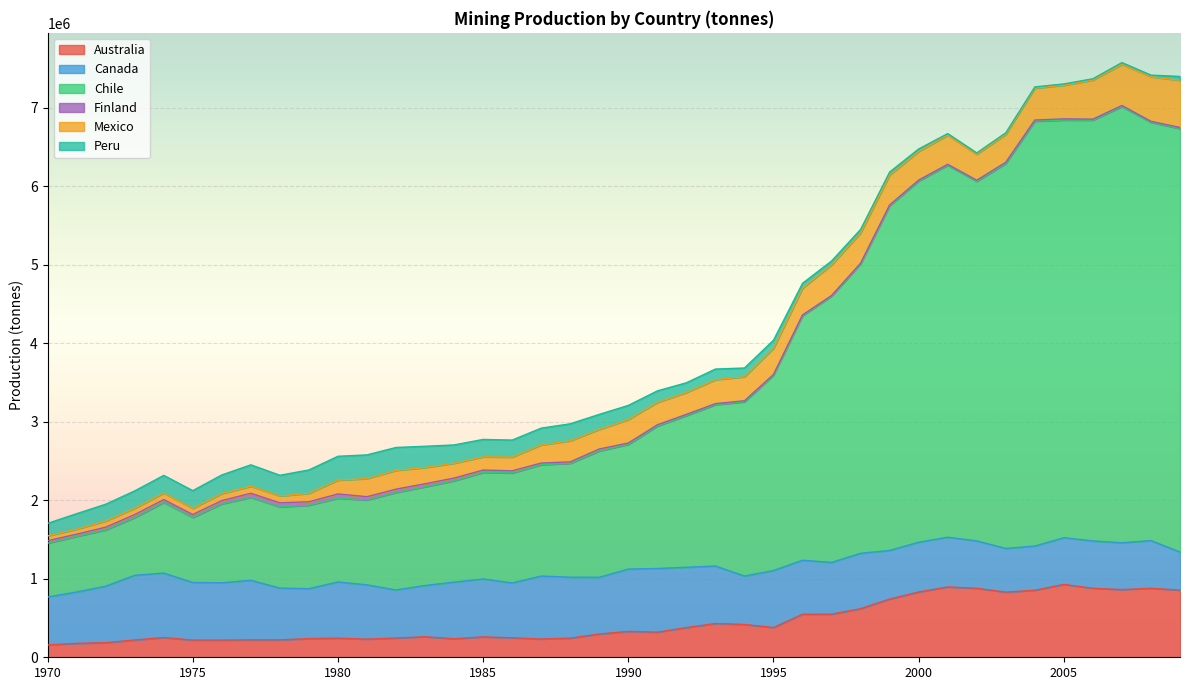

Where is the first local minimum for Australia?

1976